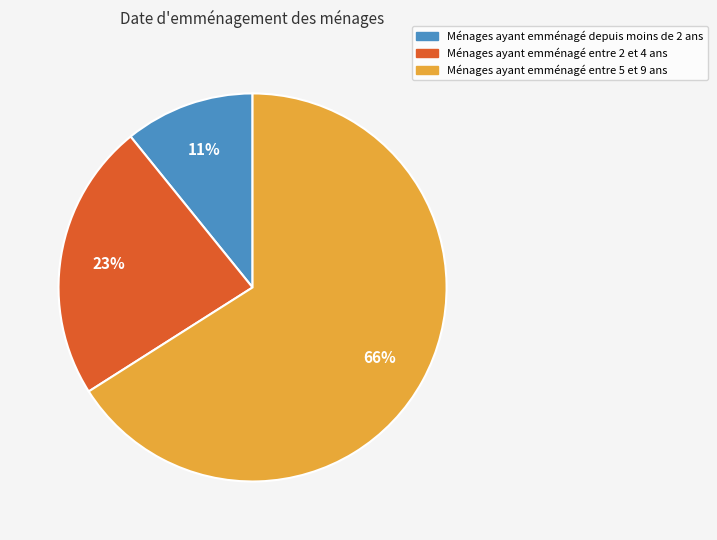

To the nearest percent, what is the difference between the largest and smallest slice percentages?

55%